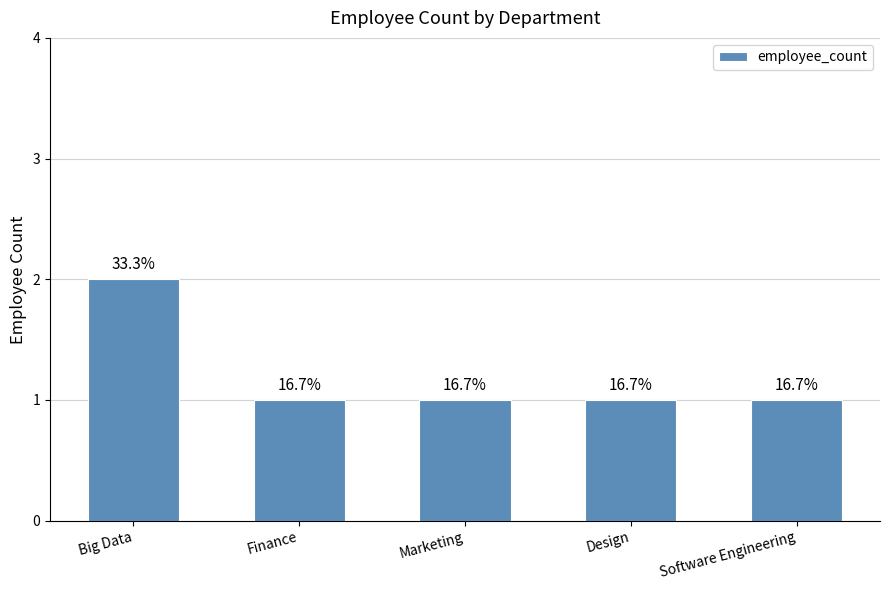

How many bars are there in total?

5